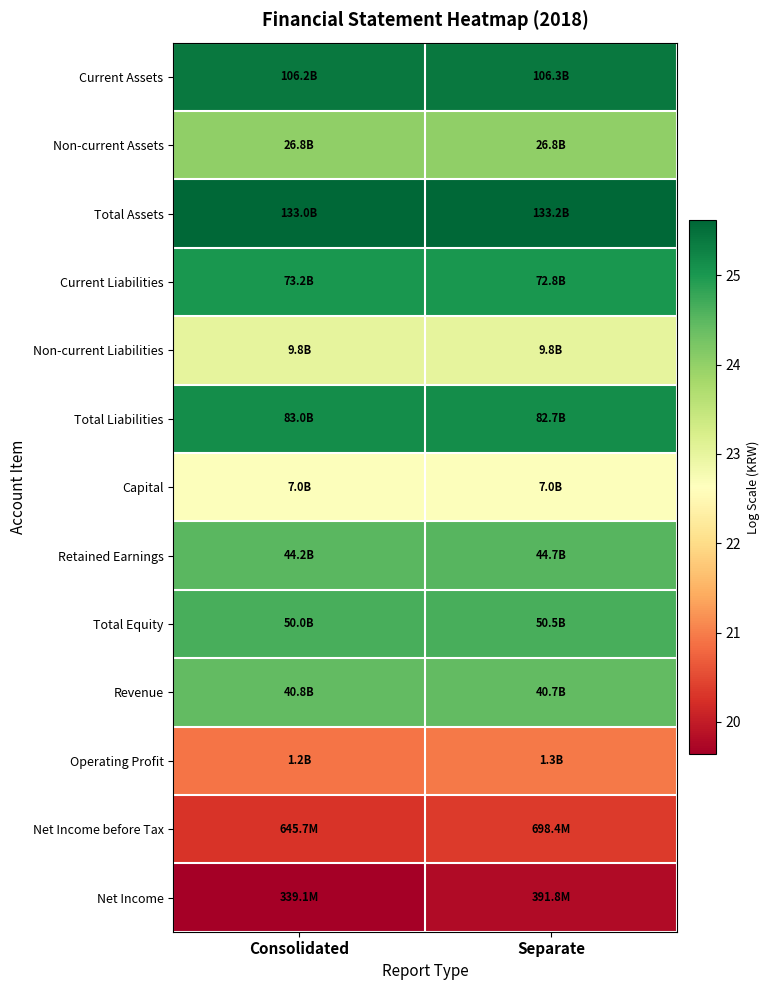

Reading right to left, list all the values displayed in this chart.

Current Assets: Separate=25.4	Consolidated=25.4
Non-current Assets: Separate=24.0	Consolidated=24.0
Total Assets: Separate=25.6	Consolidated=25.6
Current Liabilities: Separate=25.0	Consolidated=25.0
Non-current Liabilities: Separate=23.0	Consolidated=23.0
Total Liabilities: Separate=25.1	Consolidated=25.1
Capital: Separate=22.7	Consolidated=22.7
Retained Earnings: Separate=24.5	Consolidated=24.5
Total Equity: Separate=24.6	Consolidated=24.6
Revenue: Separate=24.4	Consolidated=24.4
Operating Profit: Separate=21.0	Consolidated=20.9
Net Income before Tax: Separate=20.4	Consolidated=20.3
Net Income: Separate=19.8	Consolidated=19.6